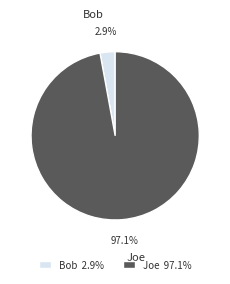

What is the largest slice in the pie chart?

Joe